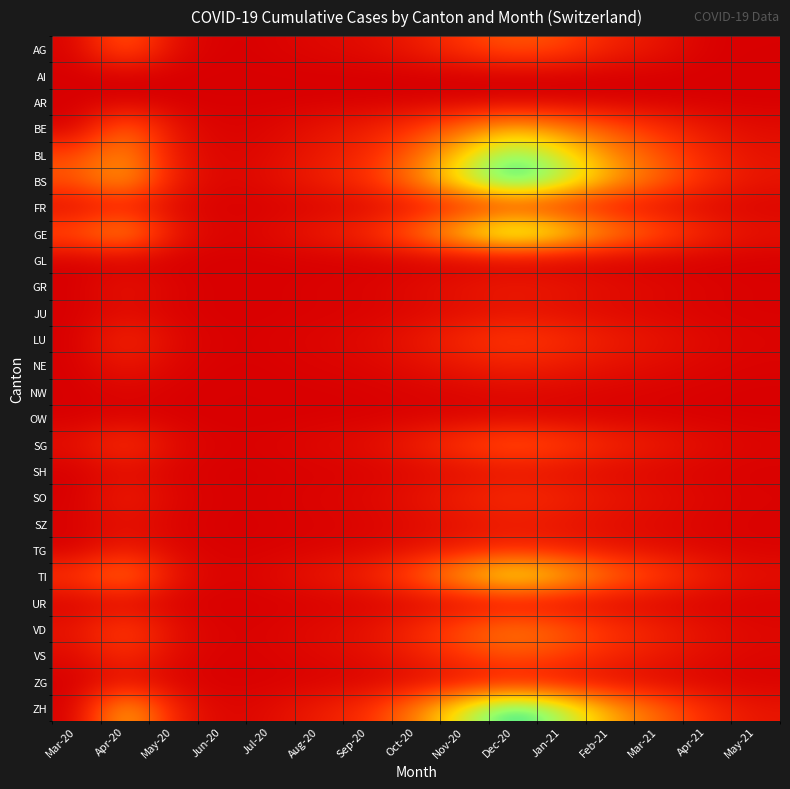

At how many categories does at least one series exceed 375?

6